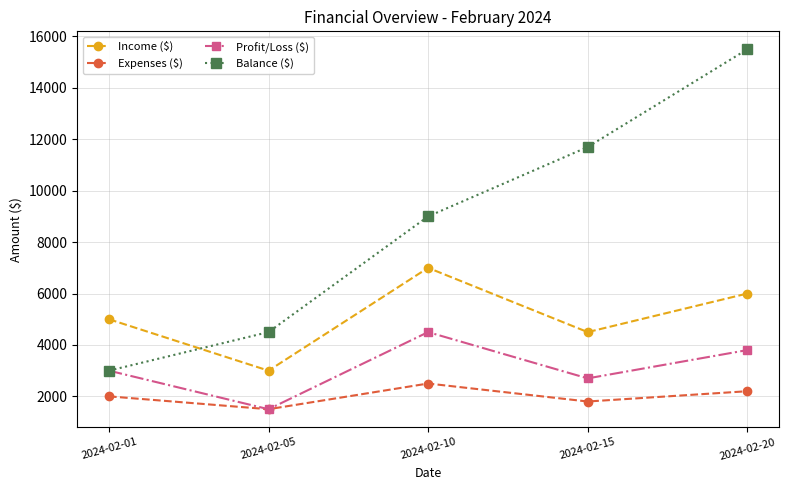

What is the total value across all series at 2024-02-15?

20700